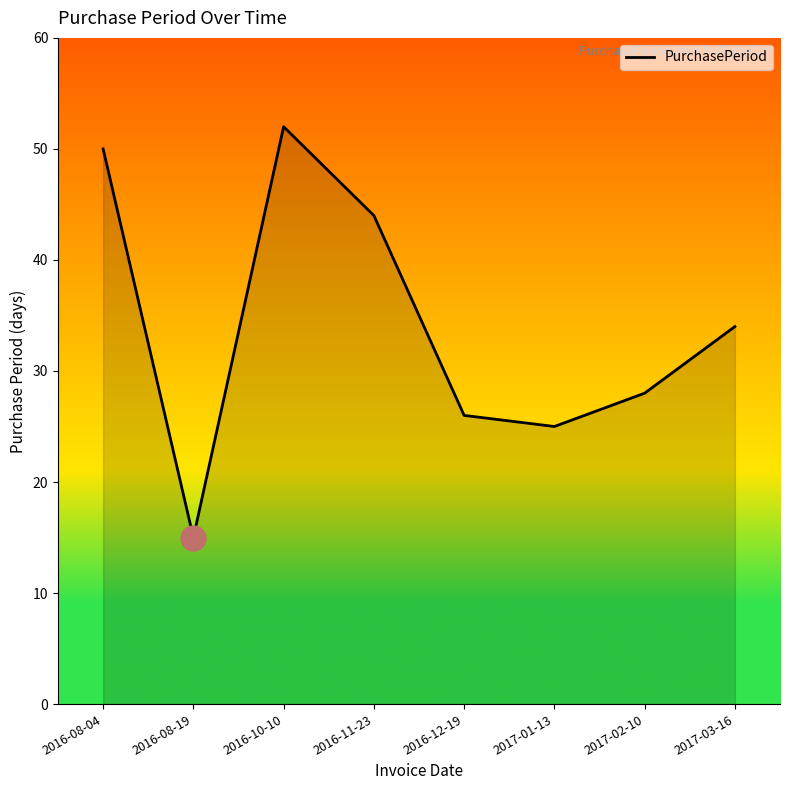

Reading left to right, extract all data points from this chart.

50	15	52	44	26	25	28	34